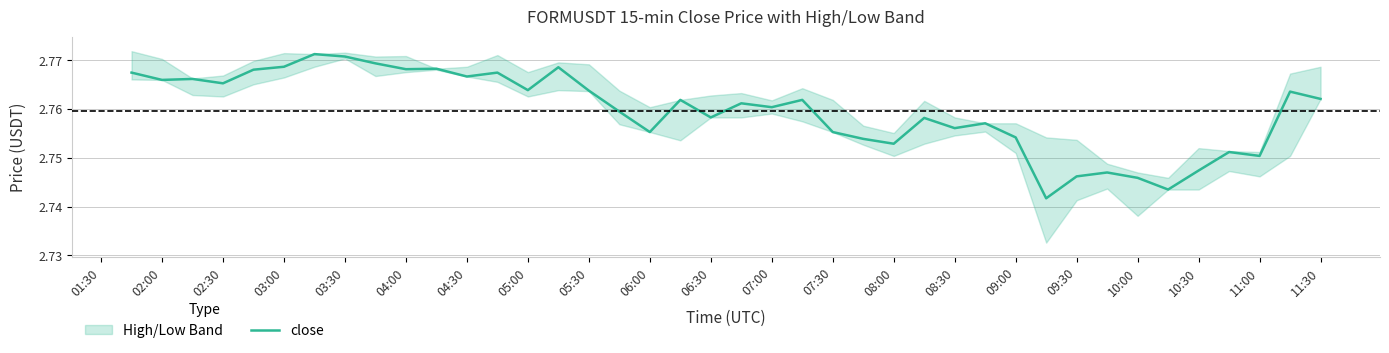

What is the greatest value displayed?

2.8